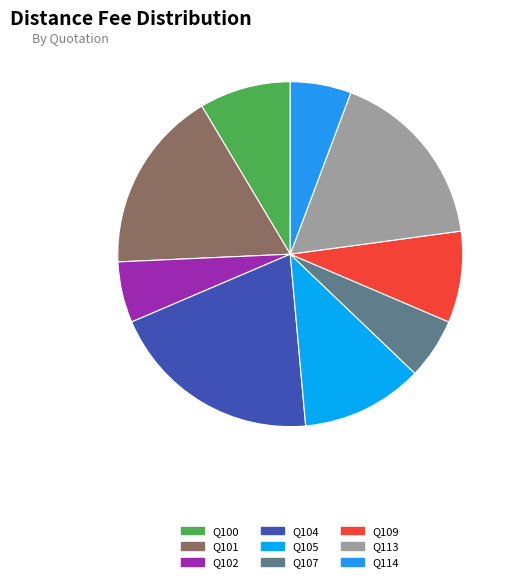

How many slices are in this pie chart?

9